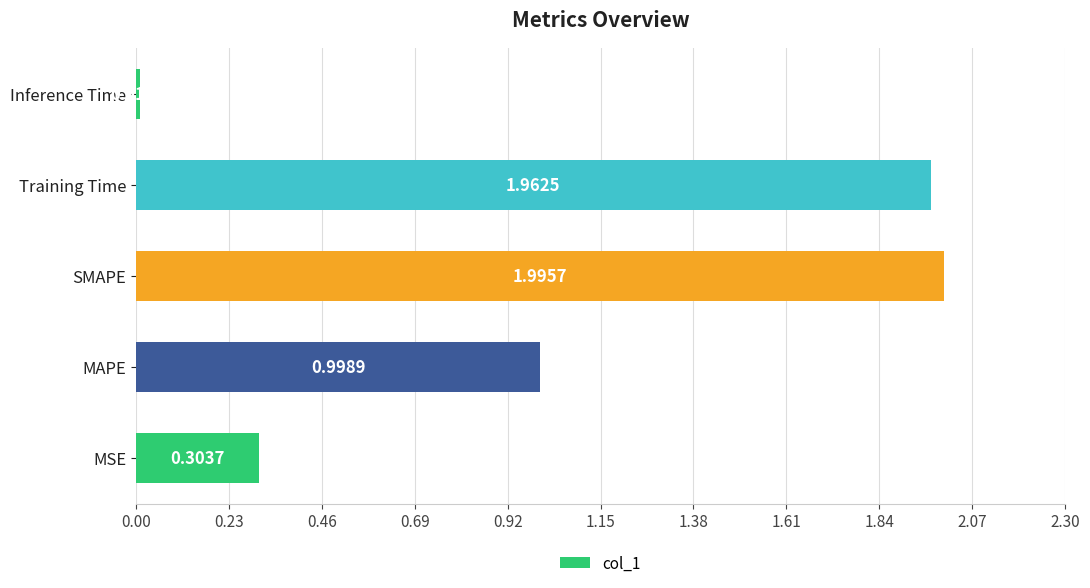

Which has a higher value, MAPE or Inference Time?

MAPE